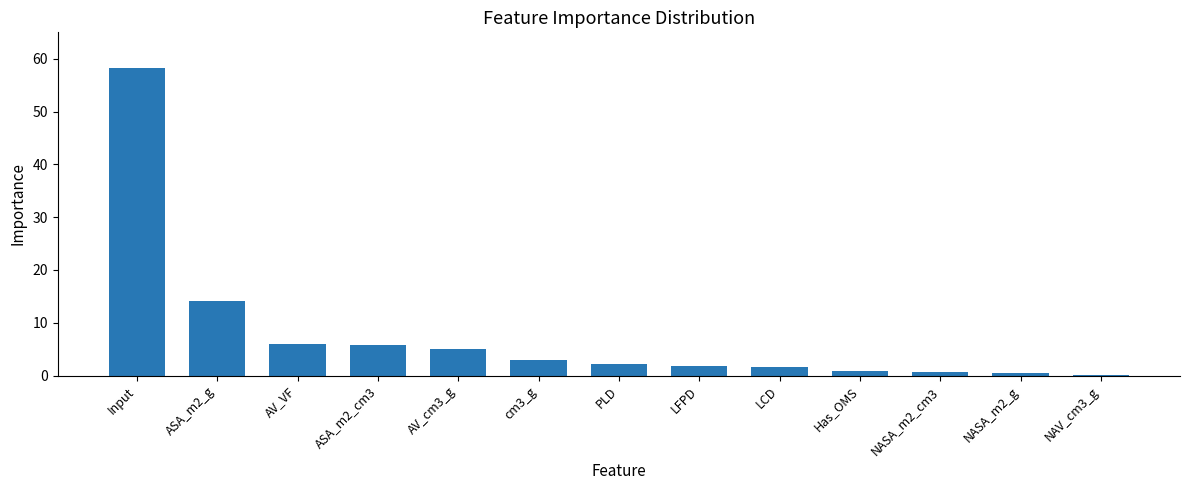

Which category has the highest value across all series?

Input